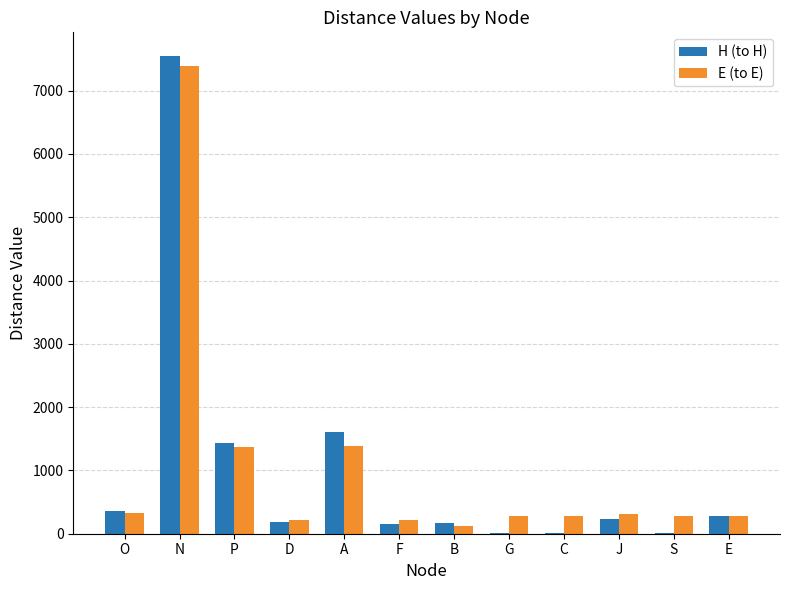

Is the value of H (to H) at G greater than the value of E (to E) at D?

No